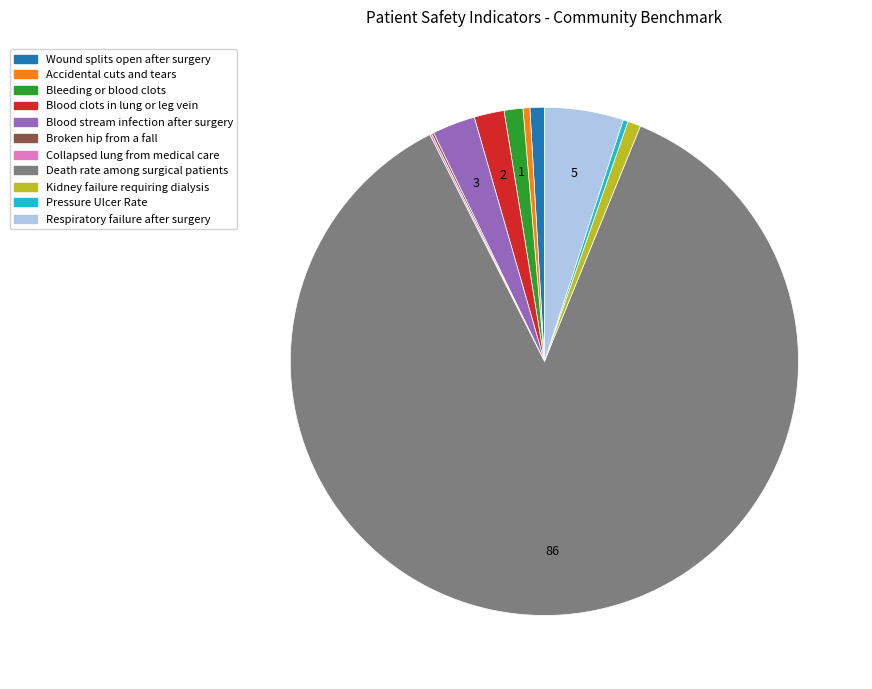

Combined, do Kidney failure requiring dialysis and Wound splits open after surgery account for over 50%?

No